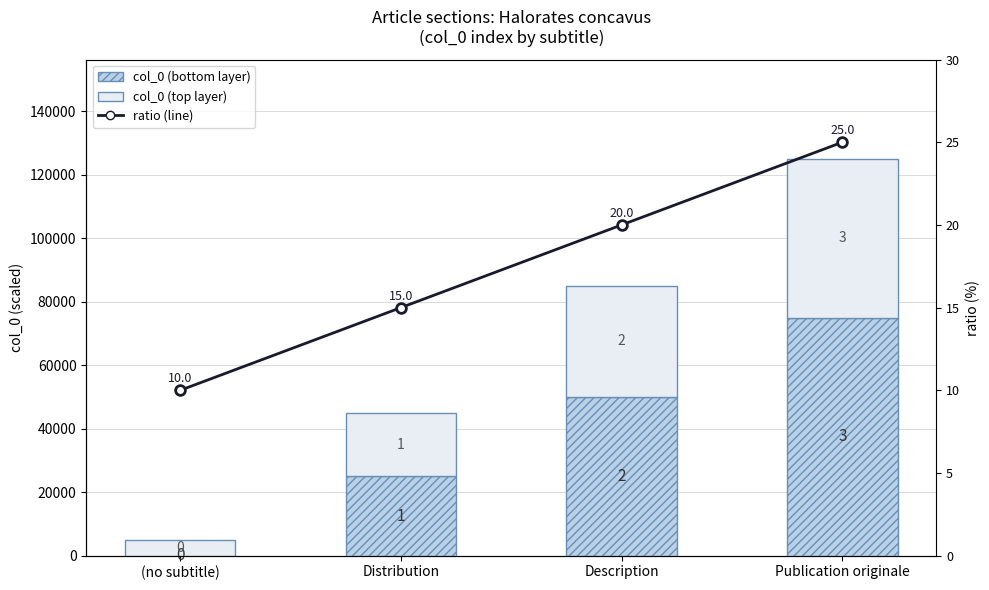

Which series has the largest total across all categories?

col_0 (bottom layer)